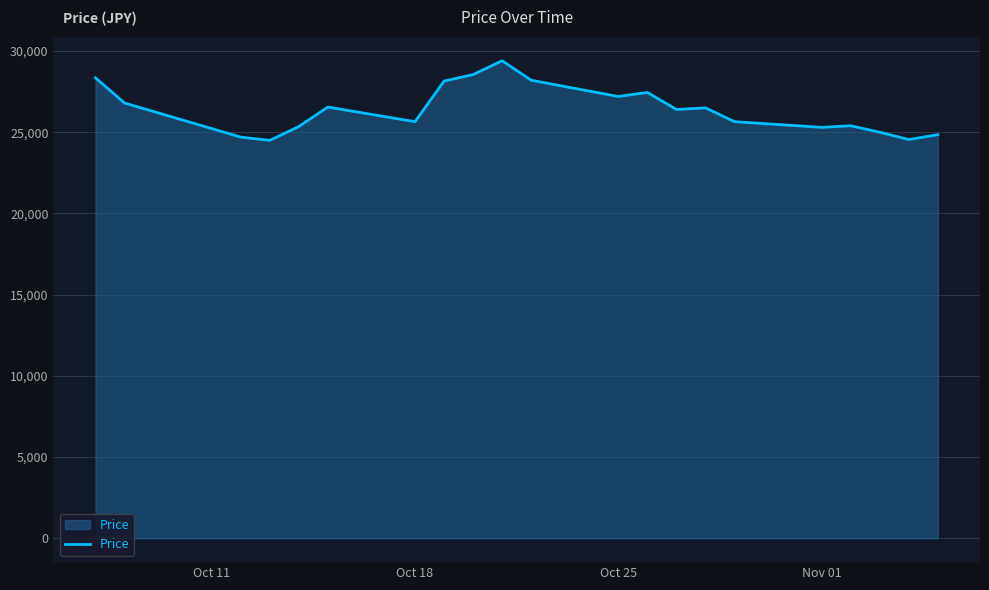

What is the maximum value shown in the chart?

29400